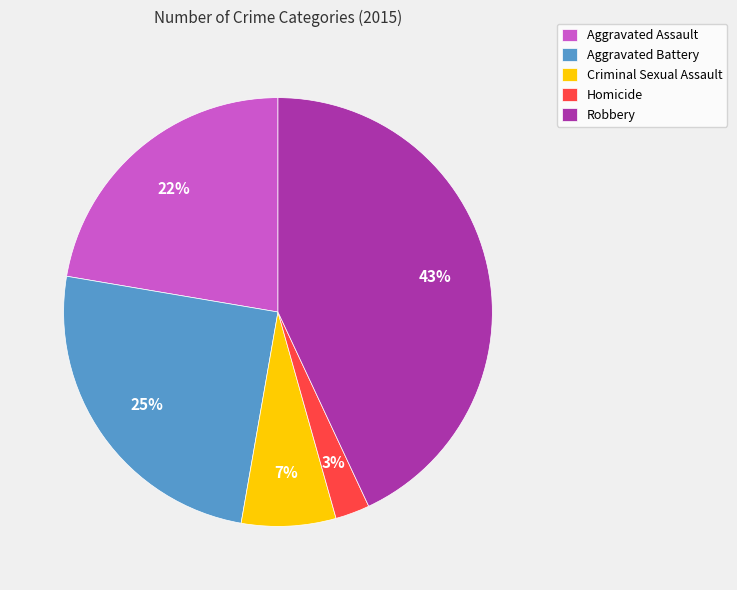

Which category has the smallest portion of the pie?

Homicide